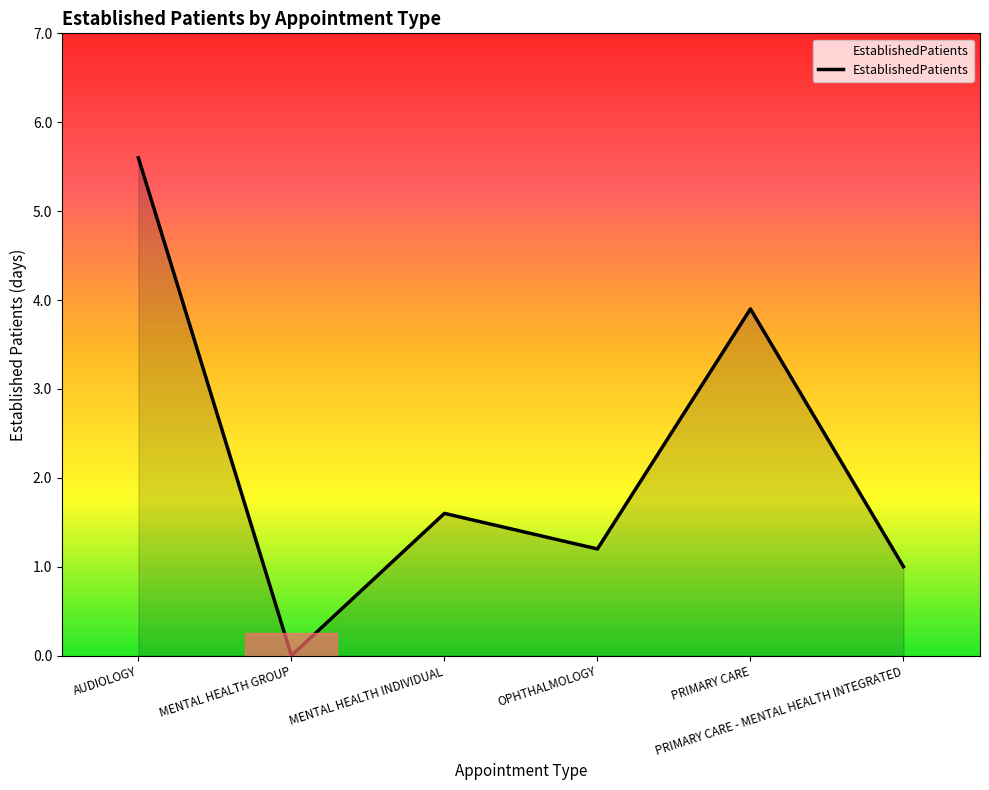

List the labels in order of value, largest first.

AUDIOLOGY, PRIMARY CARE, MENTAL HEALTH INDIVIDUAL, OPHTHALMOLOGY, PRIMARY CARE - MENTAL HEALTH INTEGRATED, MENTAL HEALTH GROUP